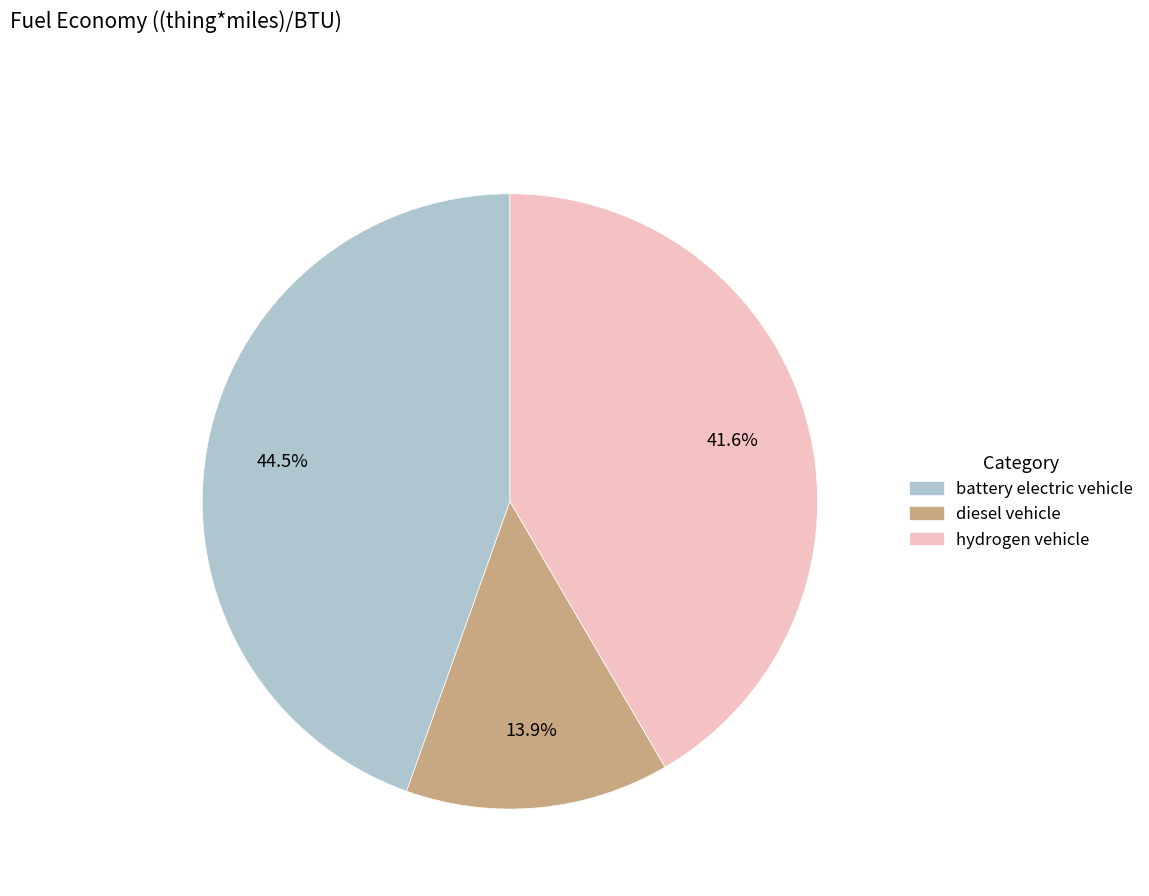

True or false: diesel vehicle accounts for 14% of the total.

True